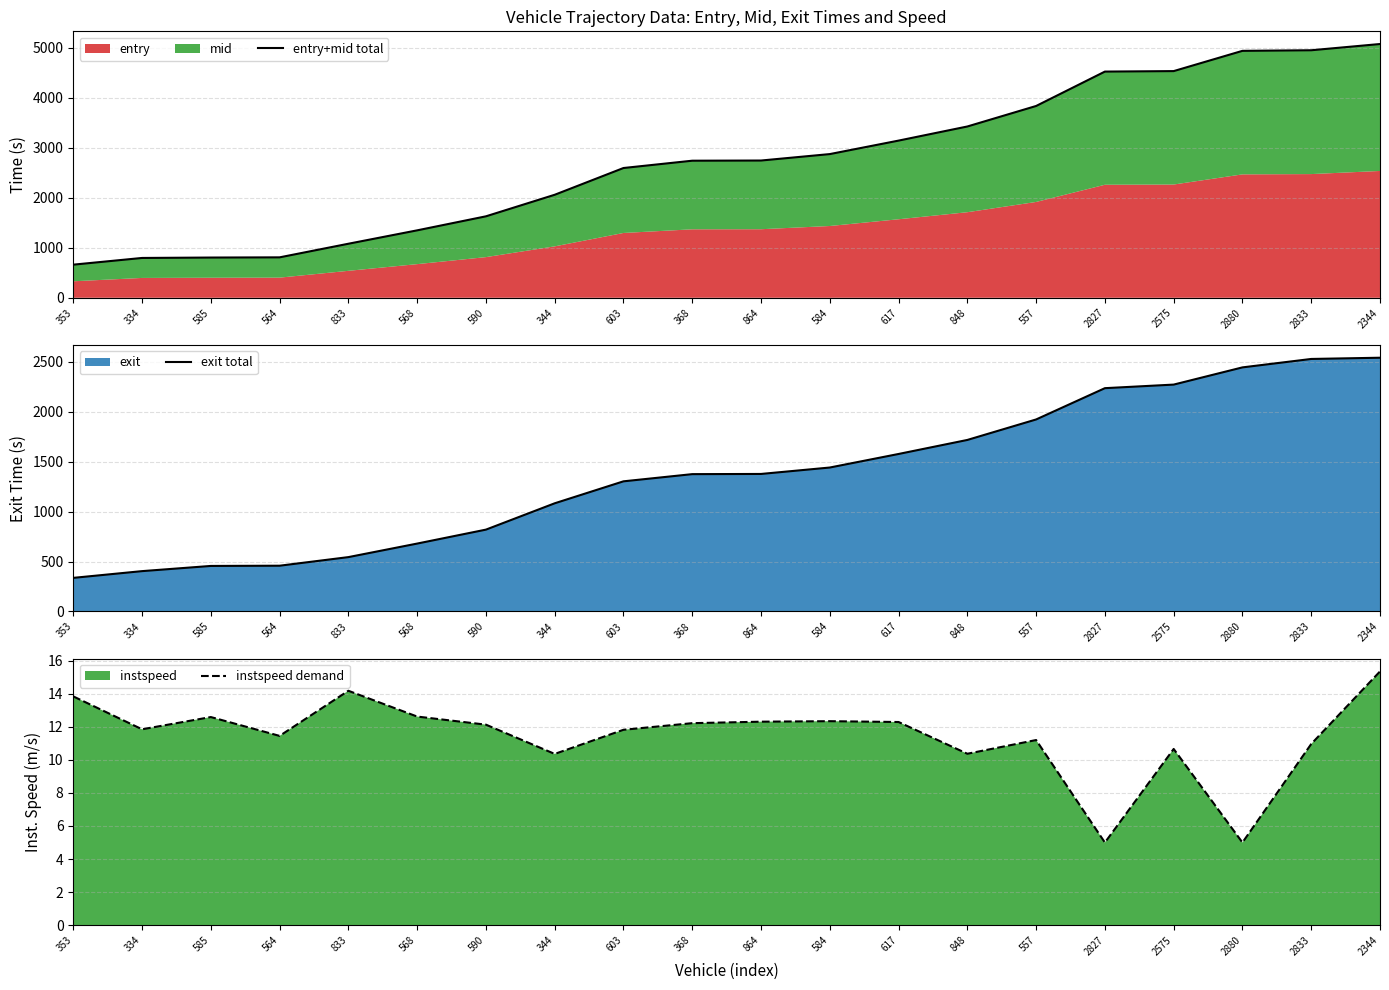

Reading left to right, list all the values displayed in this chart.

entry+mid total: 662.0	796.1	804.2	808.0	1080.1	1347.8	1628.2	2059.1	2594.0	2740.1	2743.7	2872.4	3142.0	3424.1	3834.1	4521.6	4531.3	4936.3	4948.1	5072.7
exit total: 336.4	403.9	455.9	458.2	544.2	679.8	819.4	1083.0	1302.9	1374.9	1376.8	1441.1	1576.8	1717.2	1922.3	2235.6	2271.3	2443.6	2528.0	2540.3
instspeed demand: 13.8	11.8	12.6	11.4	14.2	12.6	12.1	10.4	11.8	12.2	12.3	12.3	12.3	10.4	11.2	5.0	10.7	5.0	11.0	15.3